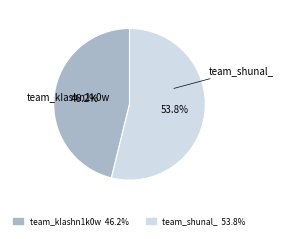

To the nearest percent, what portion does team_shunal_ represent?

54%